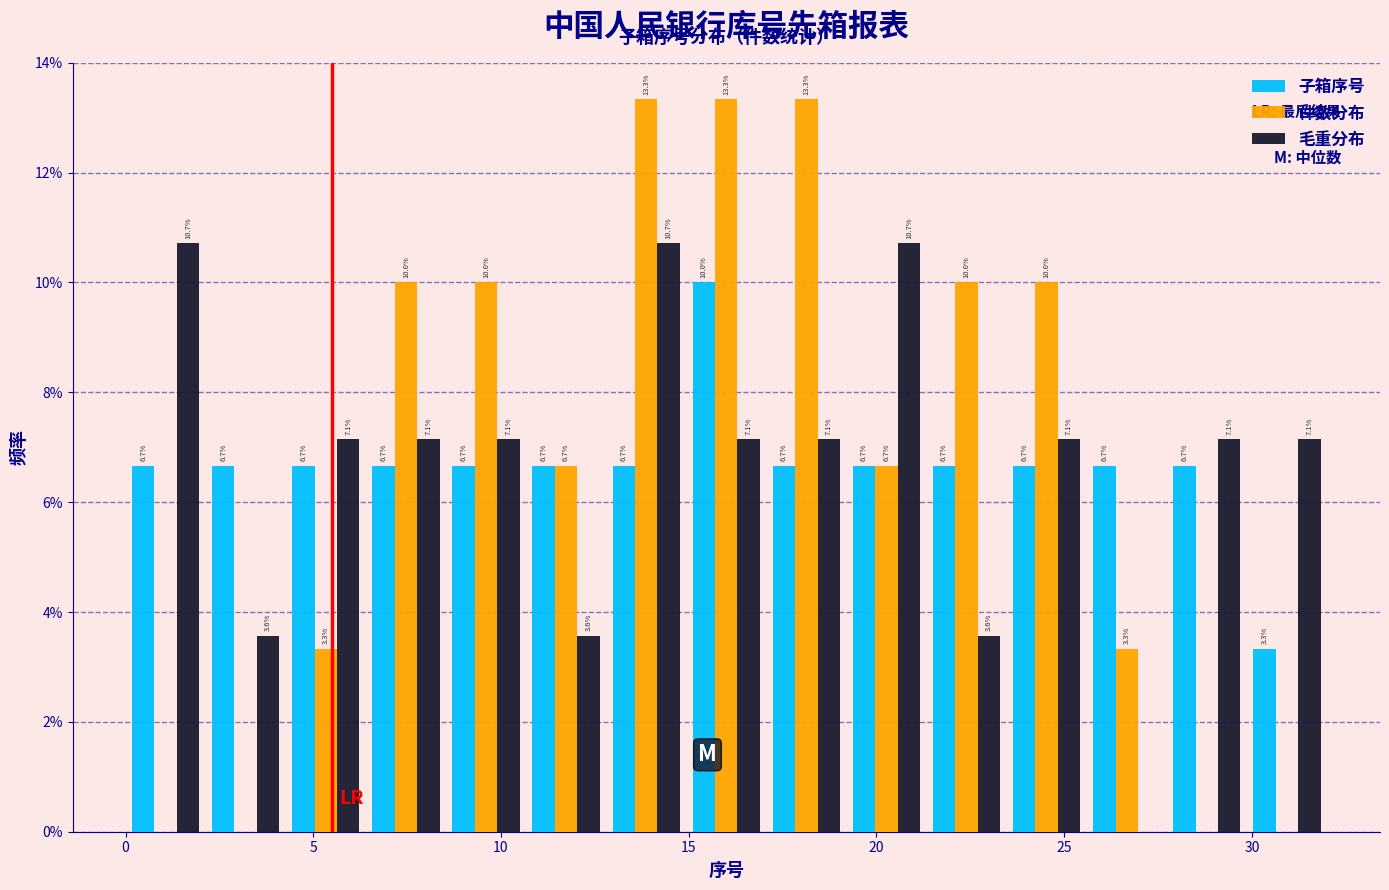

In the 子箱序号 series, which range on the x-axis has the tallest bar?

15.0 to 17.0